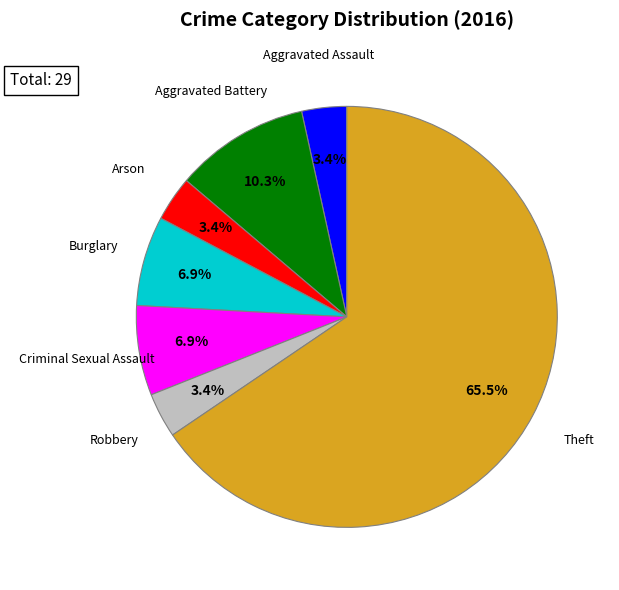

Is there any slice that represents more than half of the pie?

Yes